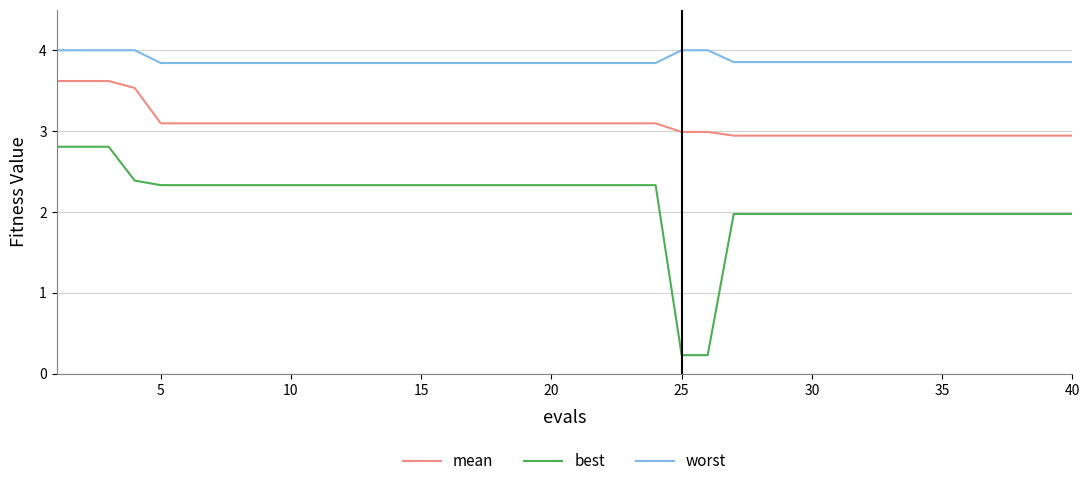

True or false: worst and best cross at least once.

False